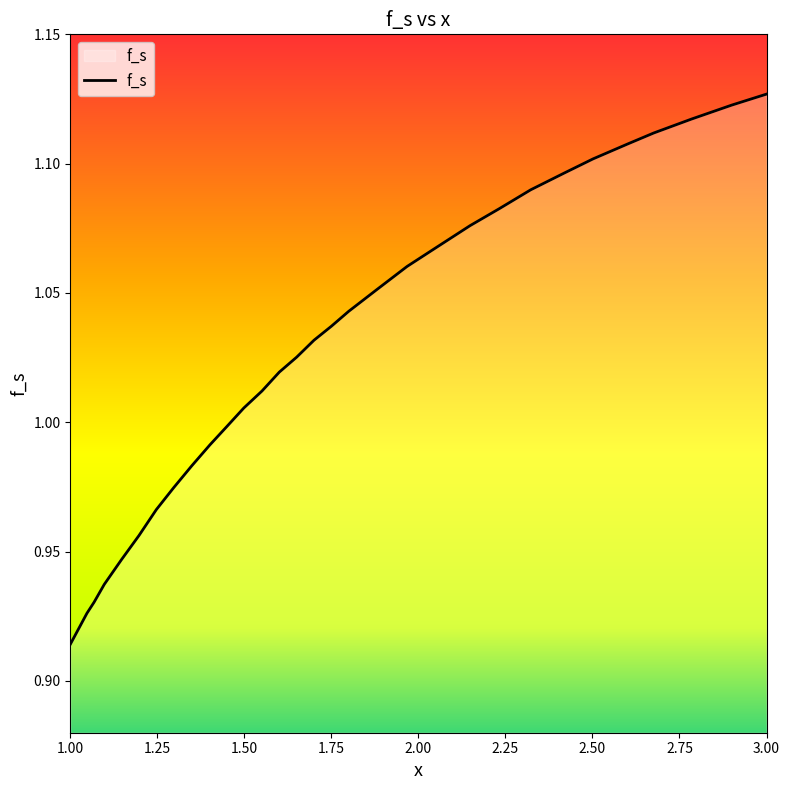

Rank the categories by value from lowest to highest.

1.0, 1.04756511891279, 1.06795016987542, 1.0973952434881, 1.14722536806342, 1.19705549263873, 1.24688561721404, 1.29671574178935, 1.34881087202718, 1.400906002265, 1.4484711211778, 1.49830124575311, 1.55039637599094, 1.60022650056625, 1.65005662514156, 1.69988674971687, 1.74971687429218, 1.79954699886749, 1.881087202718, 1.96715741789354, 2.05096262740656, 2.14835787089467, 2.2321630804077, 2.32276330690826, 2.42015855039637, 2.50169875424688, 2.6013590033975, 2.67610419026047, 2.78482446206115, 2.90033975084937, 3.0